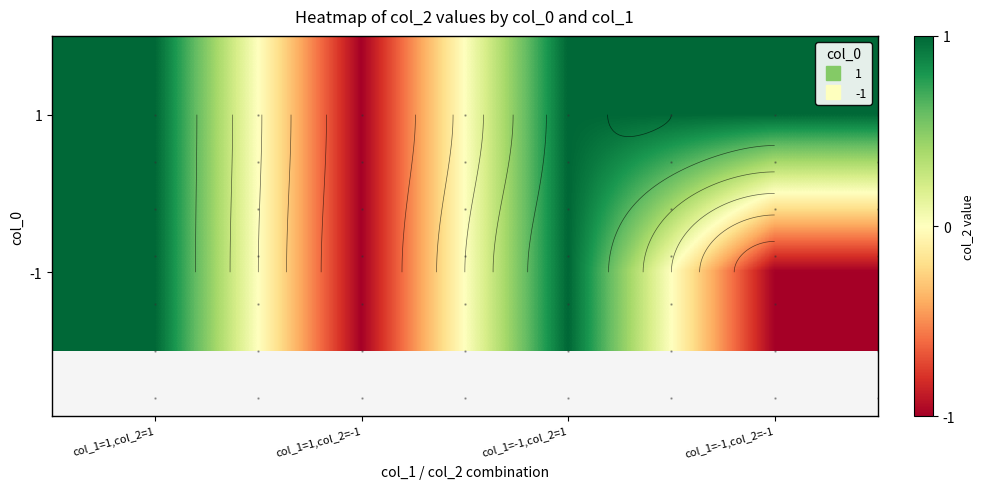

Read the 1 value at col_1=-1,col_2=1.

1